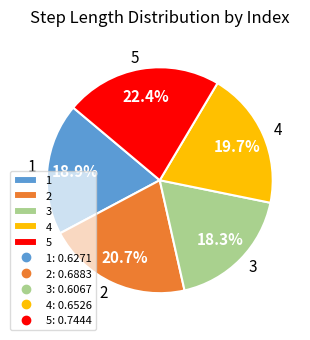

To the nearest percent, what is the difference between the largest and smallest slice percentages?

4%